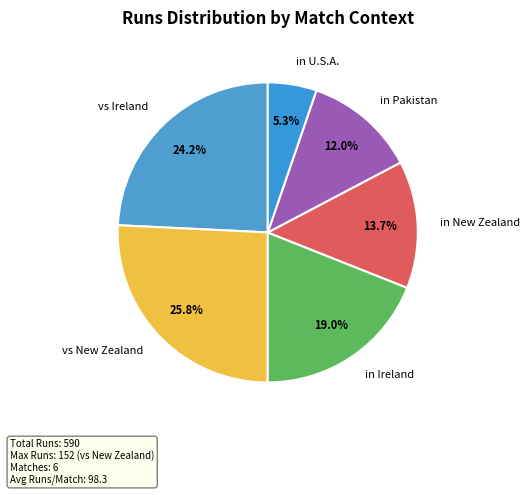

Is there a majority slice in this chart?

No